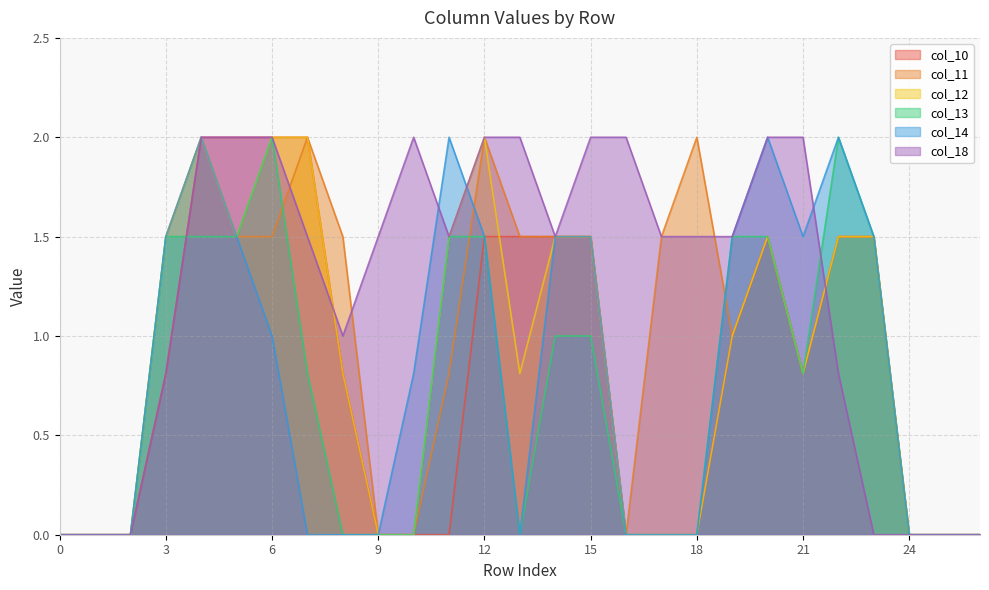

How many data points in col_14 are above 0?

14